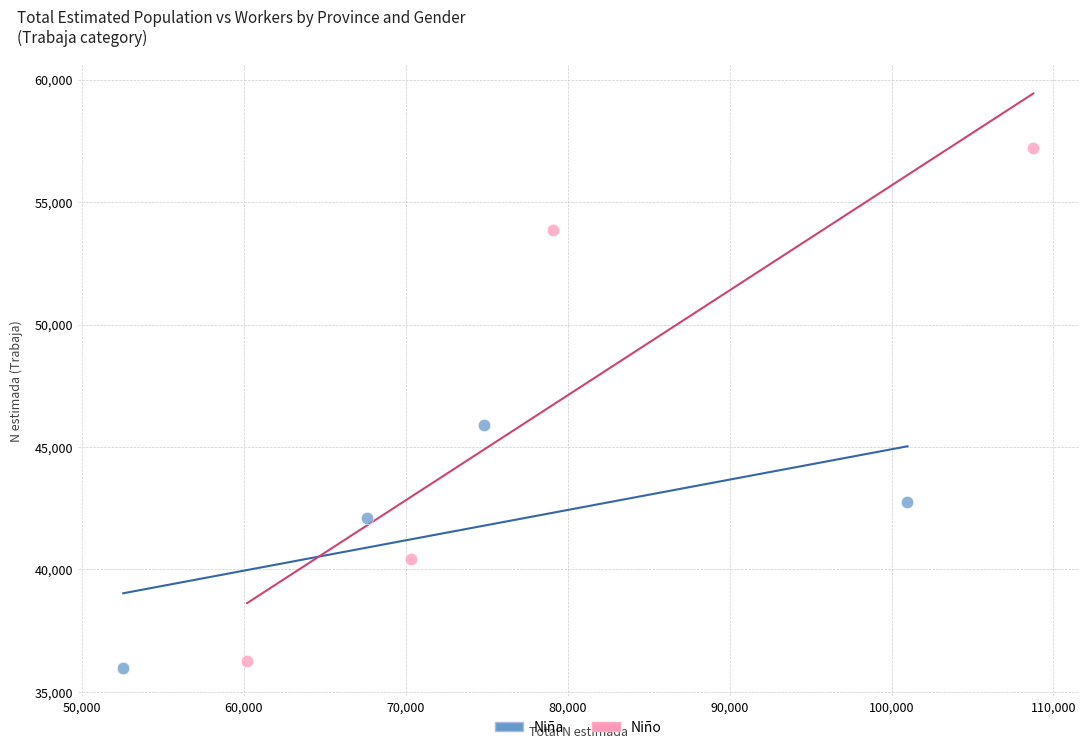

Which series reaches the maximum Y coordinate?

Niño